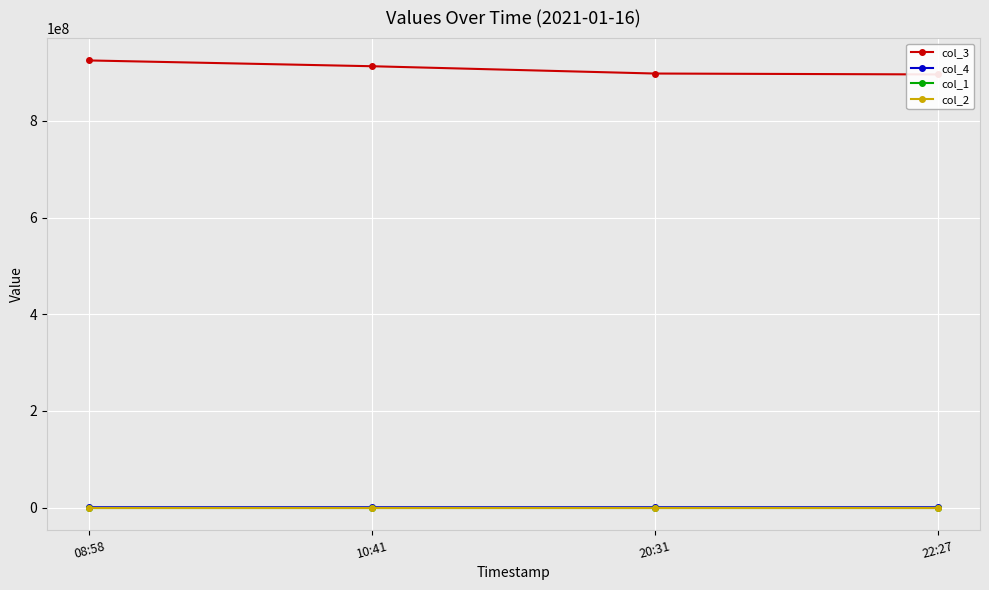

True or false: col_2 and col_1 cross at least once.

False